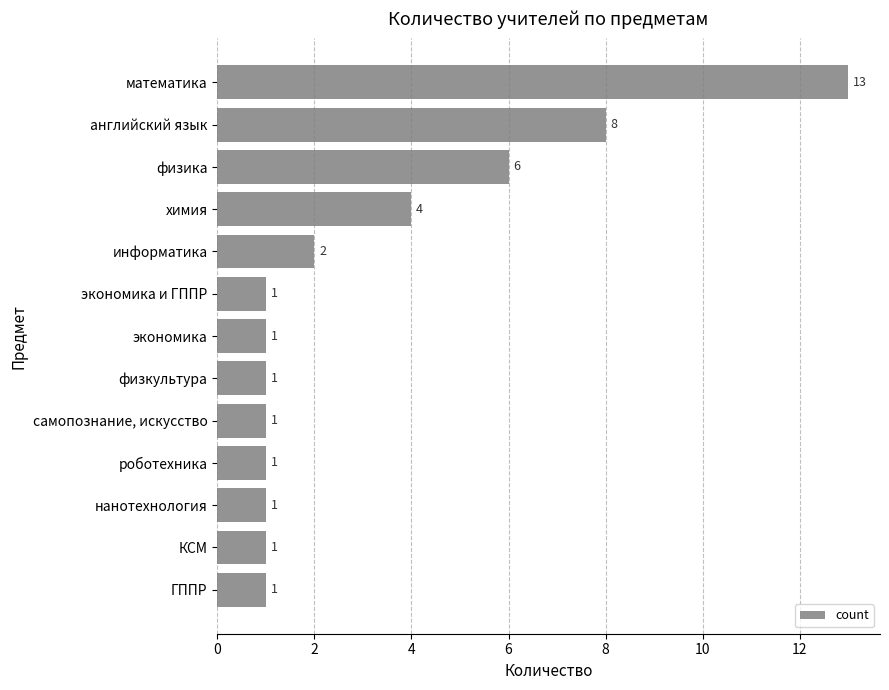

How many bars are there in total?

13